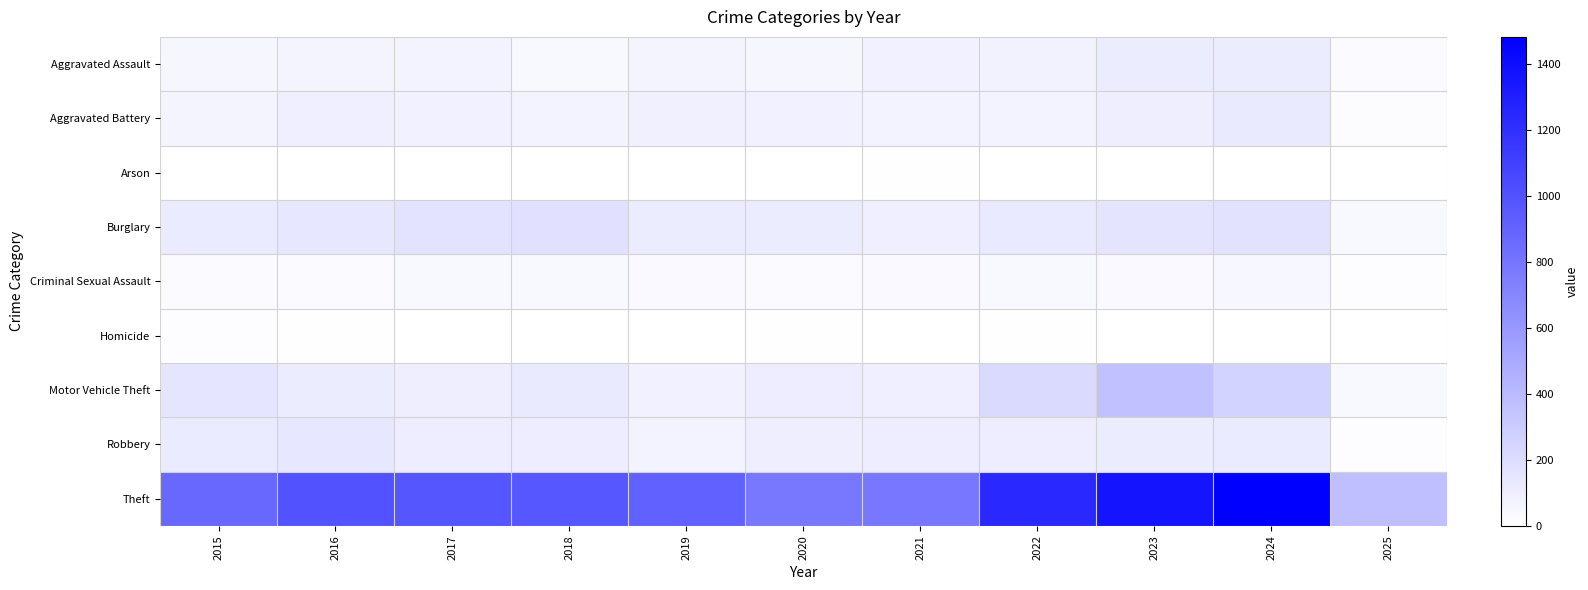

What is the total value across all series at 2024?

2321